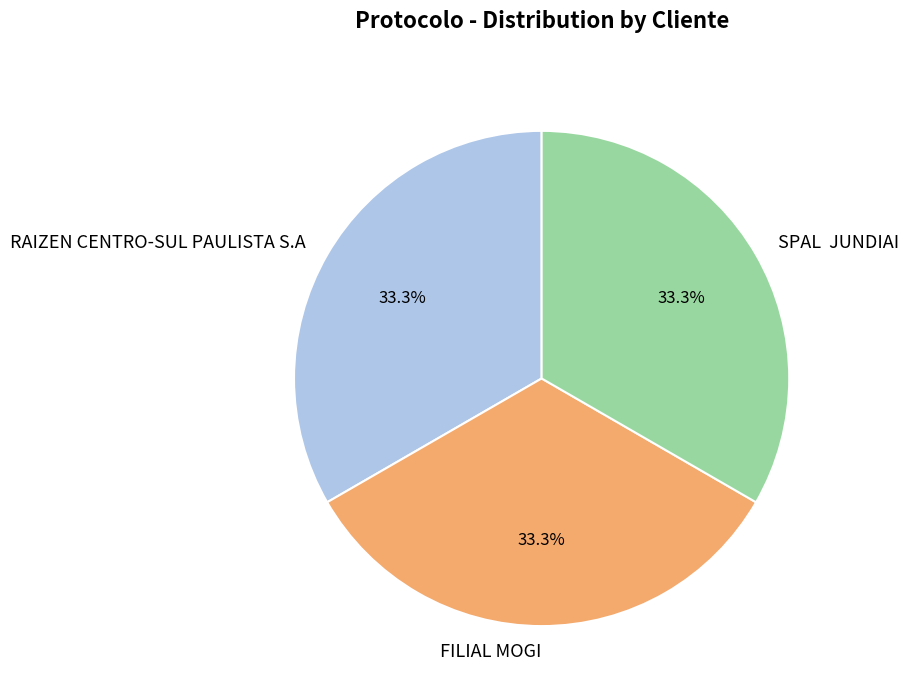

Is SPAL JUNDIAI the majority of the pie?

No